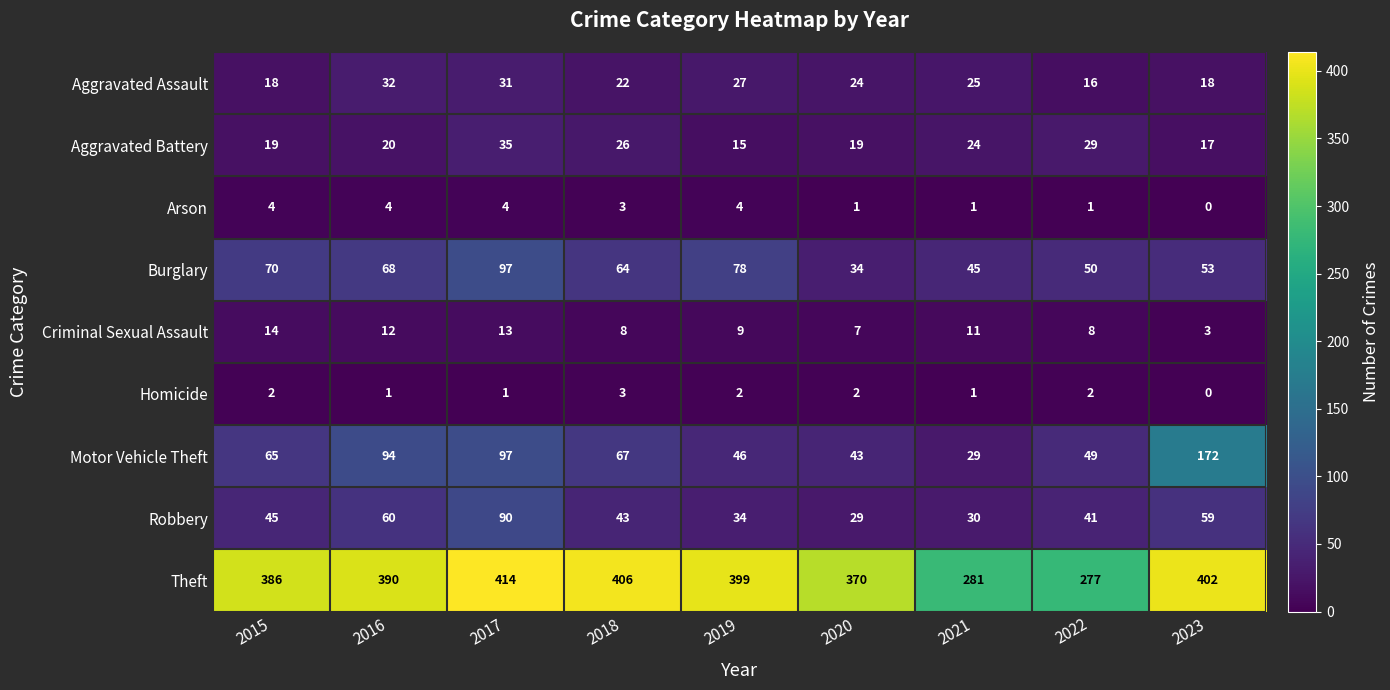

Count the number of categories in the chart.

9